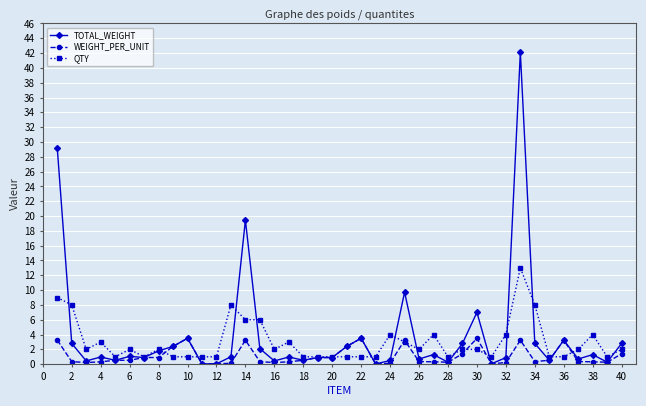

True or false: WEIGHT_PER_UNIT has more than 2 interior local peaks.

True